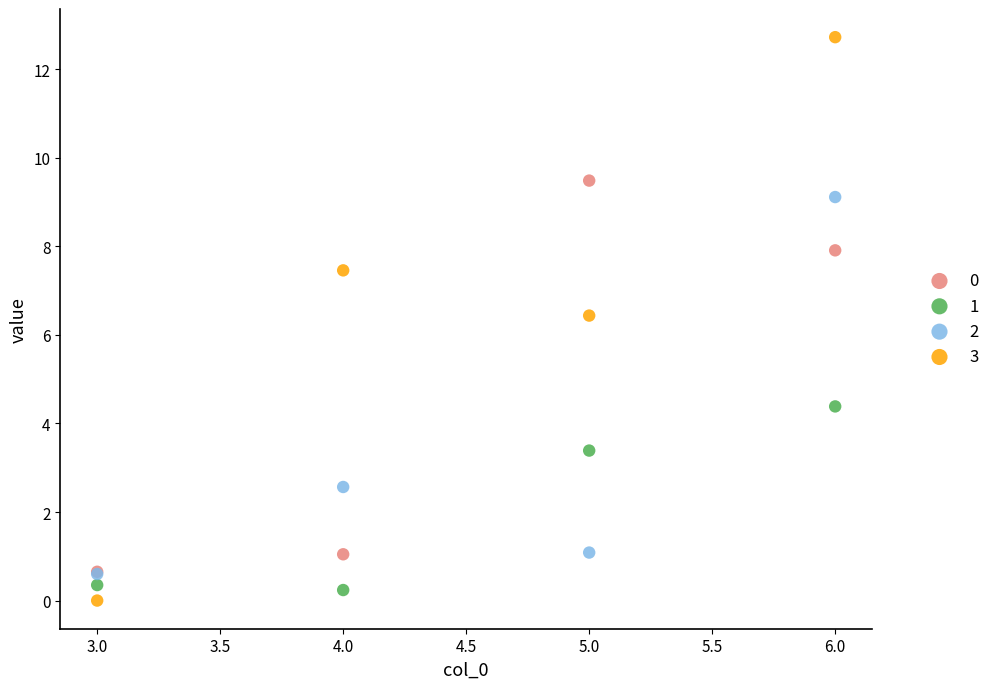

Which series reaches the maximum Y coordinate?

3